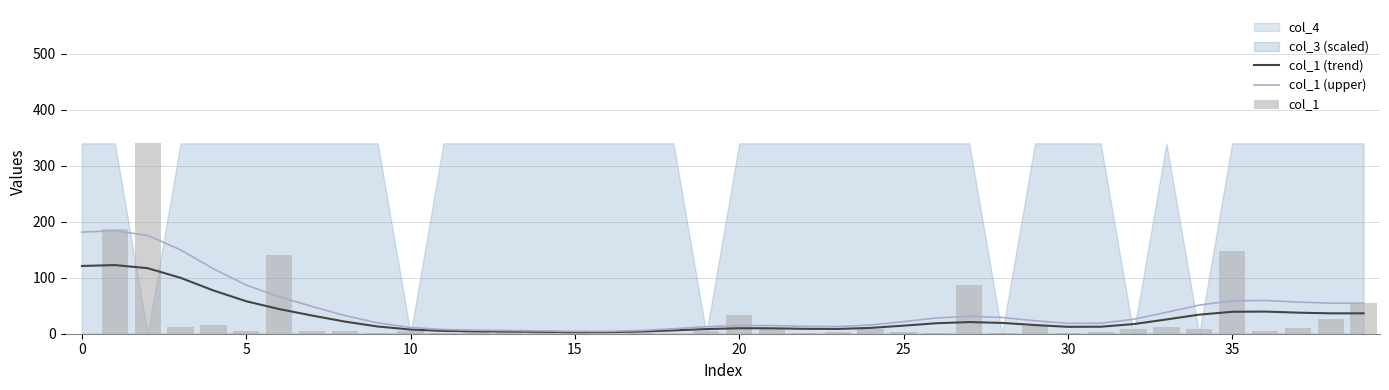

What is the label of the 15th bar from the right?

25